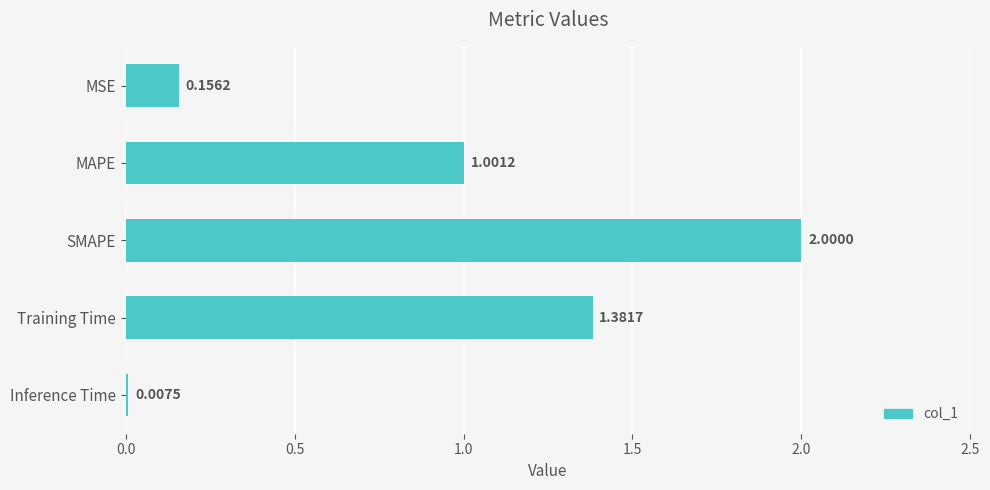

Where is the data nearest to the value 1?

MAPE